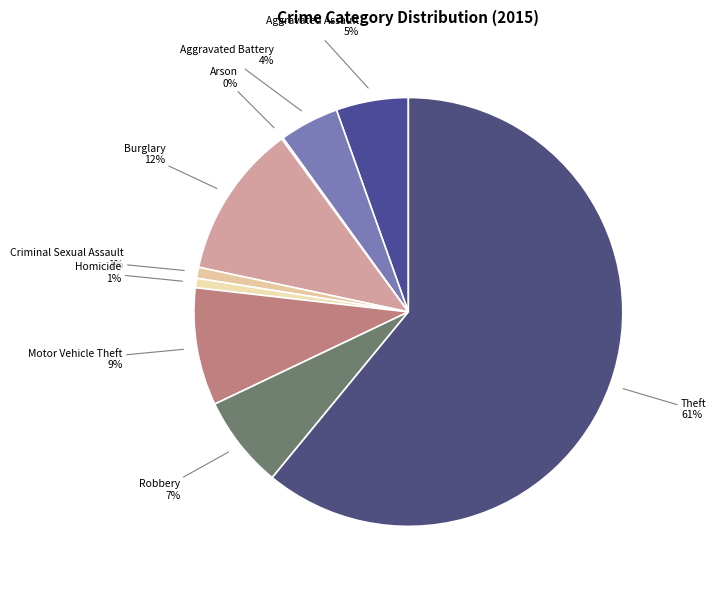

Is there a majority slice in this chart?

Yes